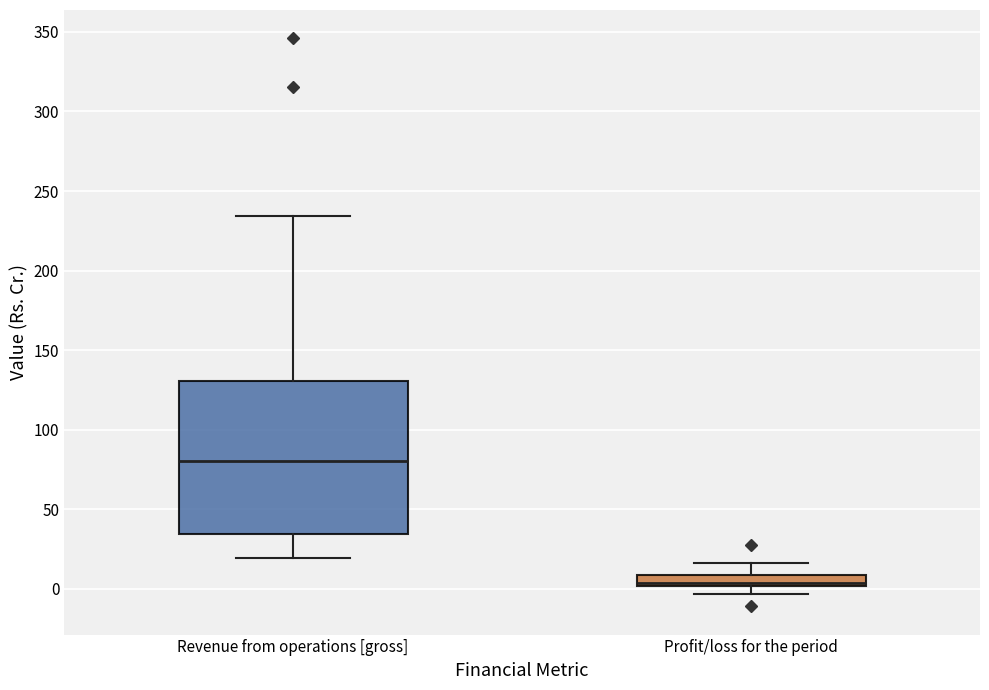

Comparing the boxes themselves (not the whiskers), which one is the tallest?

Revenue from operations [gross]